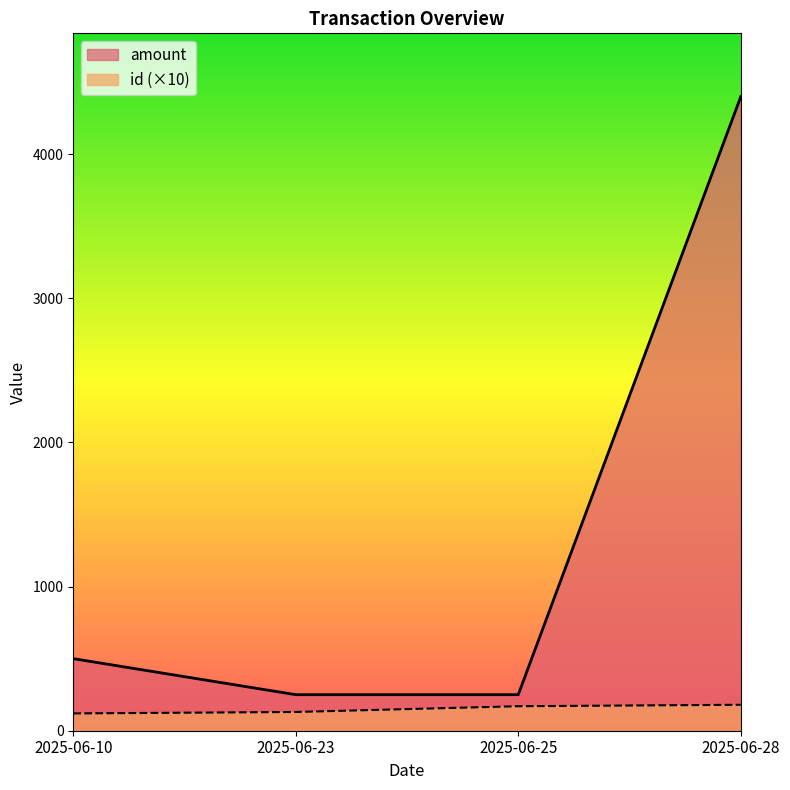

Where is amount nearest to the value 2324?

2025-06-10